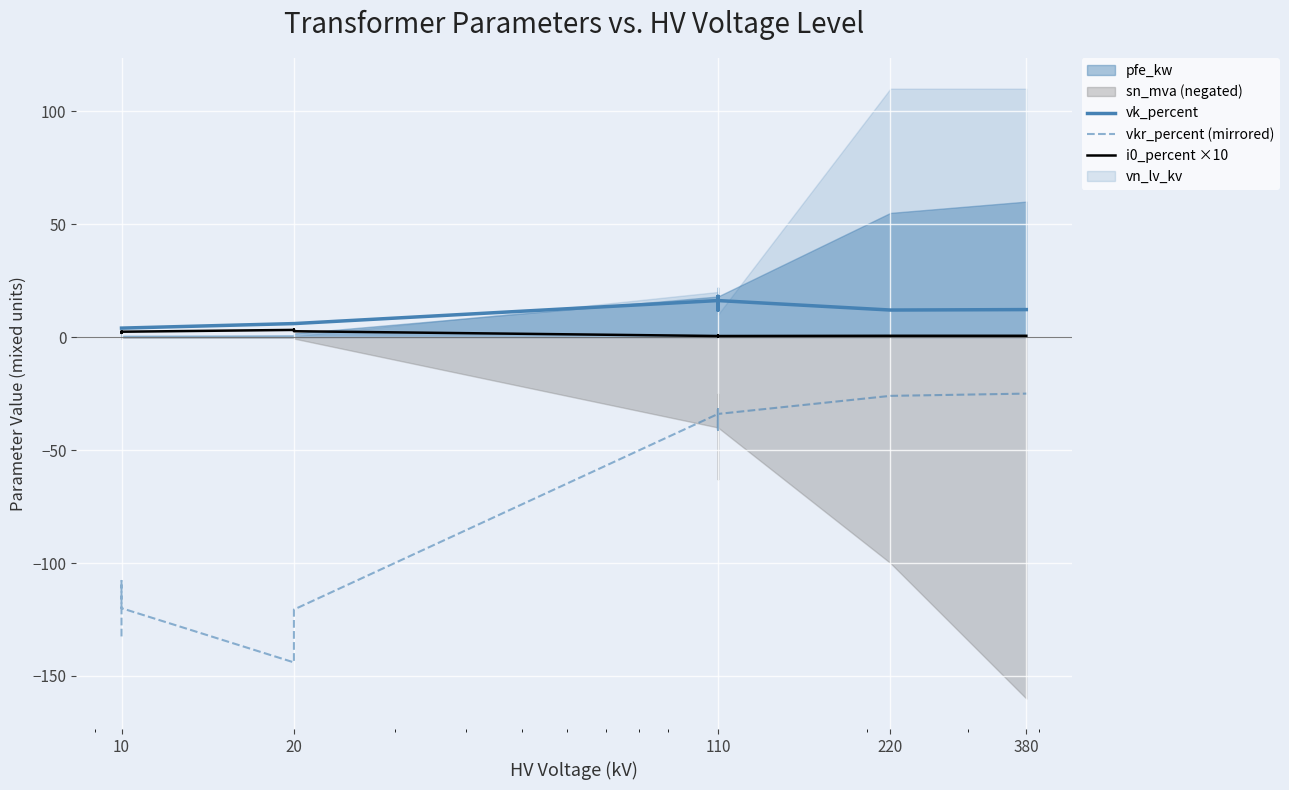

What value does the i0_percent ×10 series have at 110?

0.4